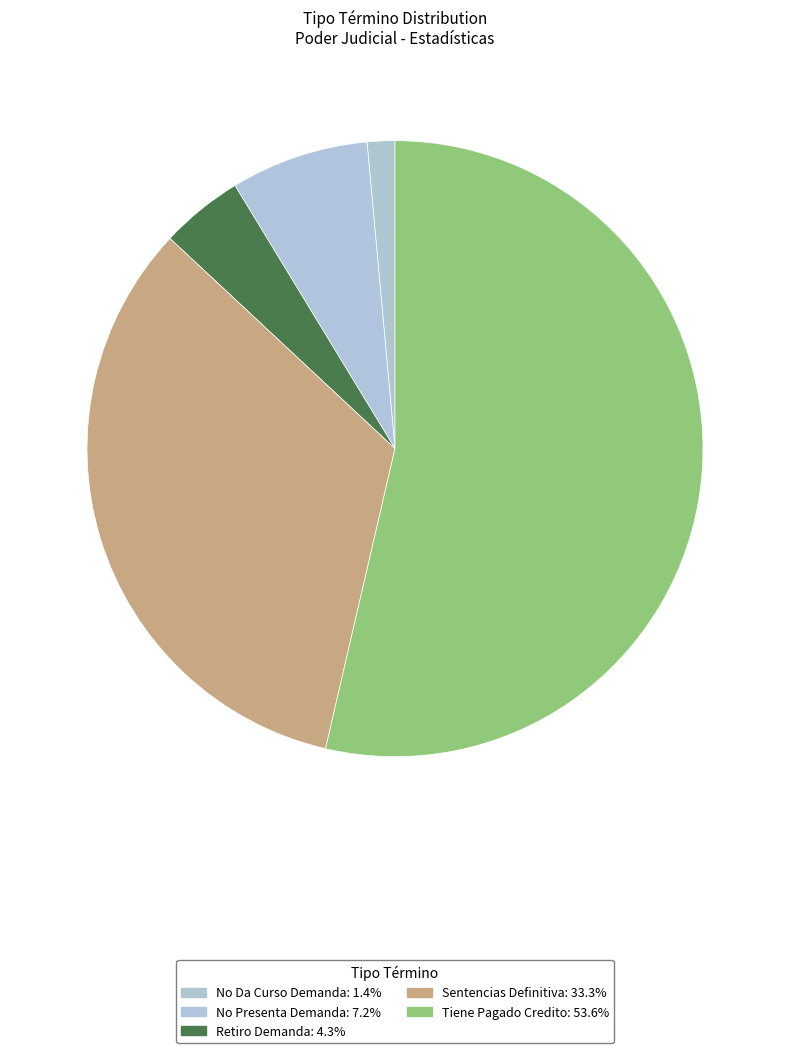

Which slice represents more than half of the pie?

Tiene Pagado Credito